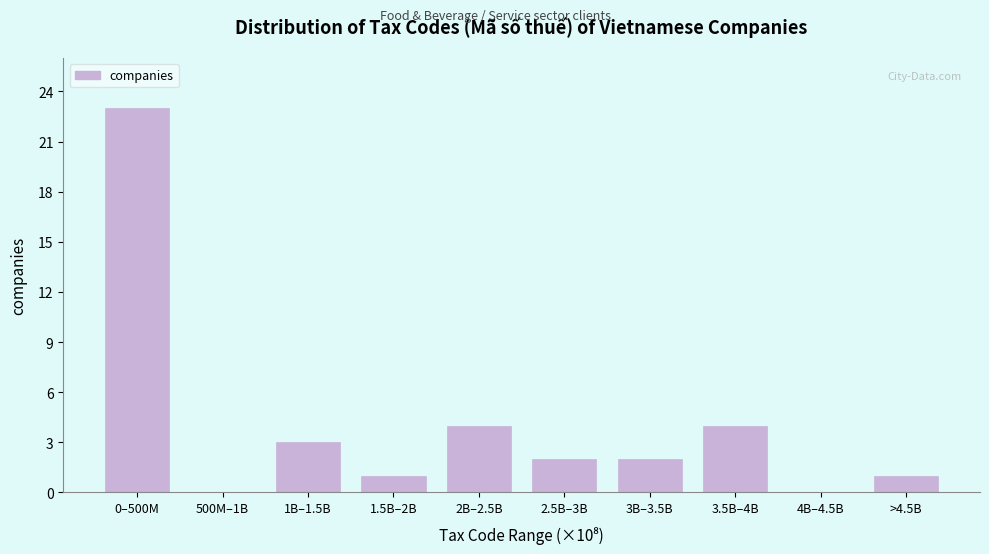

Reading right to left, transcribe all the data shown in this chart.

>4.5B=1	4B–4.5B=0	3.5B–4B=4	3B–3.5B=2	2.5B–3B=2	2B–2.5B=4	1.5B–2B=1	1B–1.5B=3	500M–1B=0	0–500M=23